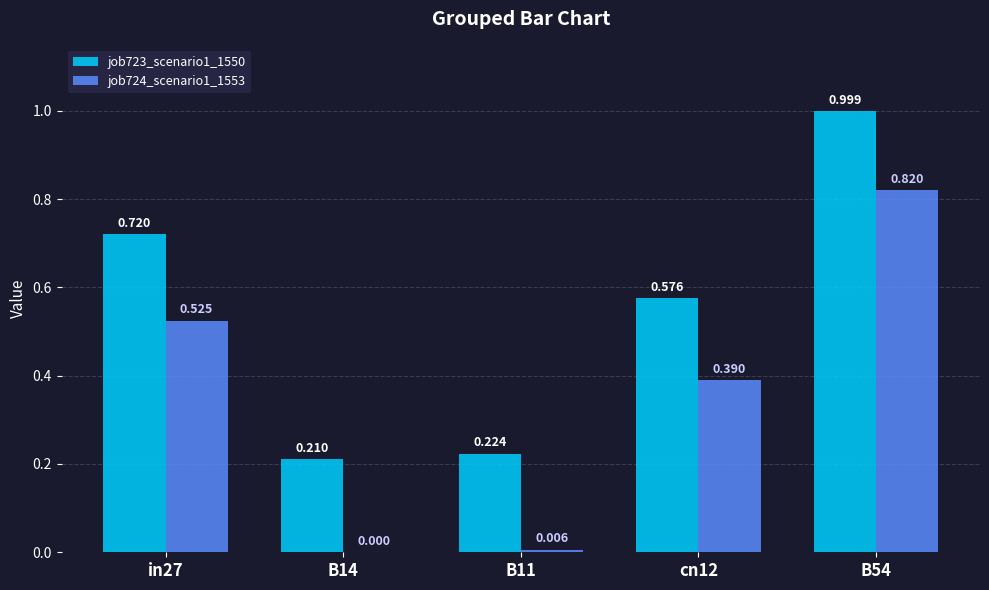

Is the value of job723_scenario1_1550 at B14 greater than the value of job724_scenario1_1553 at B11?

Yes